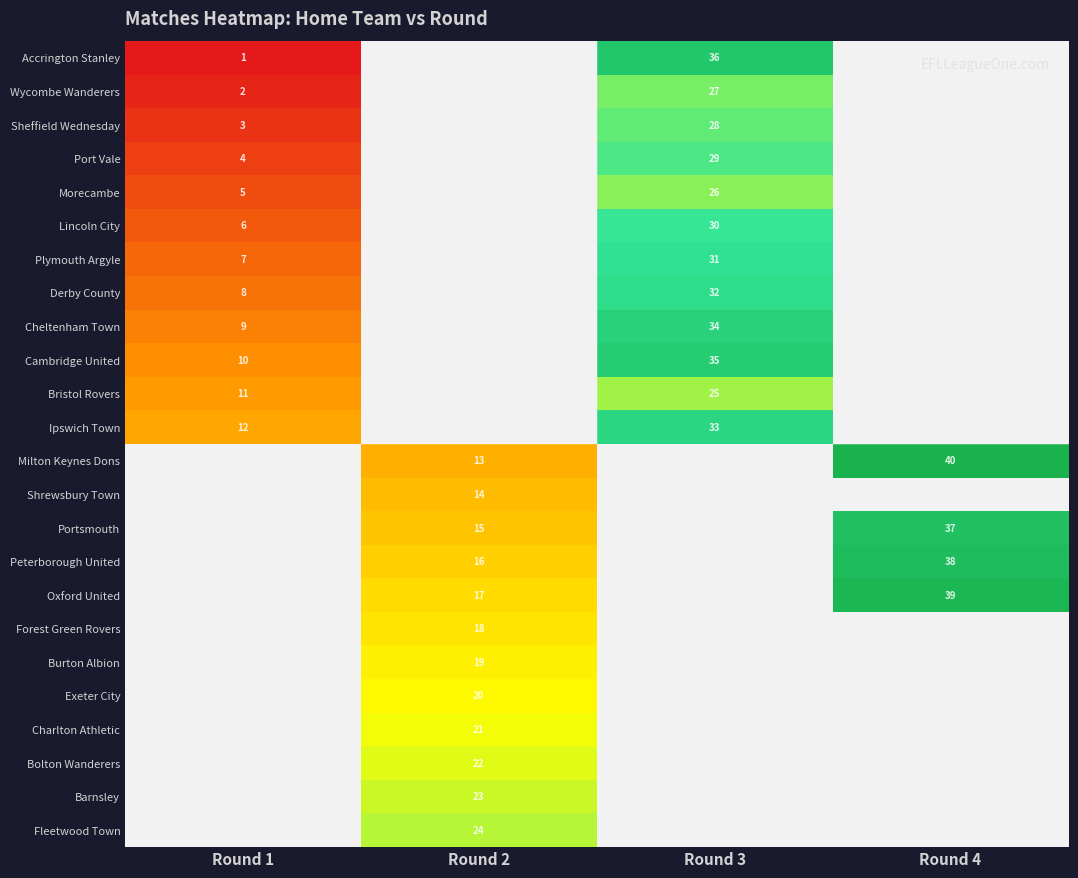

Reading right to left, extract all data points from this chart.

row_0: Round 4=0	Round 3=36	Round 2=0	Round 1=1
row_1: Round 4=0	Round 3=27	Round 2=0	Round 1=2
row_2: Round 4=0	Round 3=28	Round 2=0	Round 1=3
row_3: Round 4=0	Round 3=29	Round 2=0	Round 1=4
row_4: Round 4=0	Round 3=26	Round 2=0	Round 1=5
row_5: Round 4=0	Round 3=30	Round 2=0	Round 1=6
row_6: Round 4=0	Round 3=31	Round 2=0	Round 1=7
row_7: Round 4=0	Round 3=32	Round 2=0	Round 1=8
row_8: Round 4=0	Round 3=34	Round 2=0	Round 1=9
row_9: Round 4=0	Round 3=35	Round 2=0	Round 1=10
row_10: Round 4=0	Round 3=25	Round 2=0	Round 1=11
row_11: Round 4=0	Round 3=33	Round 2=0	Round 1=12
row_12: Round 4=40	Round 3=0	Round 2=13	Round 1=0
row_13: Round 4=0	Round 3=0	Round 2=14	Round 1=0
row_14: Round 4=37	Round 3=0	Round 2=15	Round 1=0
row_15: Round 4=38	Round 3=0	Round 2=16	Round 1=0
row_16: Round 4=39	Round 3=0	Round 2=17	Round 1=0
row_17: Round 4=0	Round 3=0	Round 2=18	Round 1=0
row_18: Round 4=0	Round 3=0	Round 2=19	Round 1=0
row_19: Round 4=0	Round 3=0	Round 2=20	Round 1=0
row_20: Round 4=0	Round 3=0	Round 2=21	Round 1=0
row_21: Round 4=0	Round 3=0	Round 2=22	Round 1=0
row_22: Round 4=0	Round 3=0	Round 2=23	Round 1=0
row_23: Round 4=0	Round 3=0	Round 2=24	Round 1=0